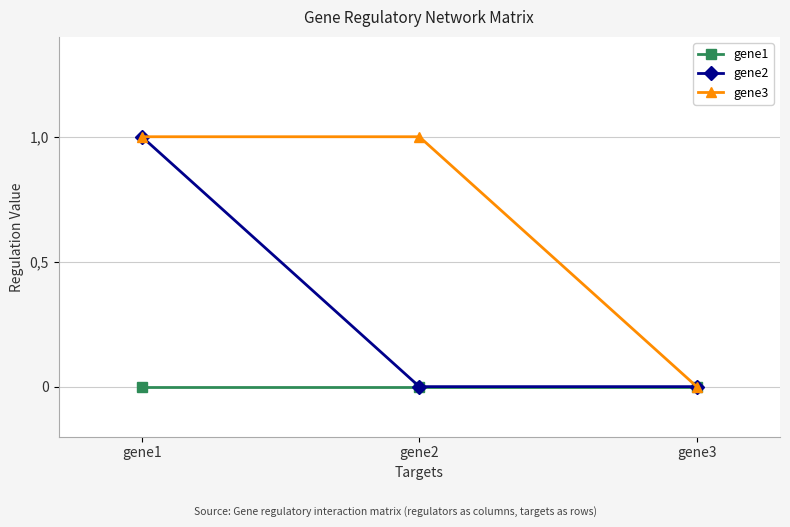

Is this an area chart (filled region under the line)?

No